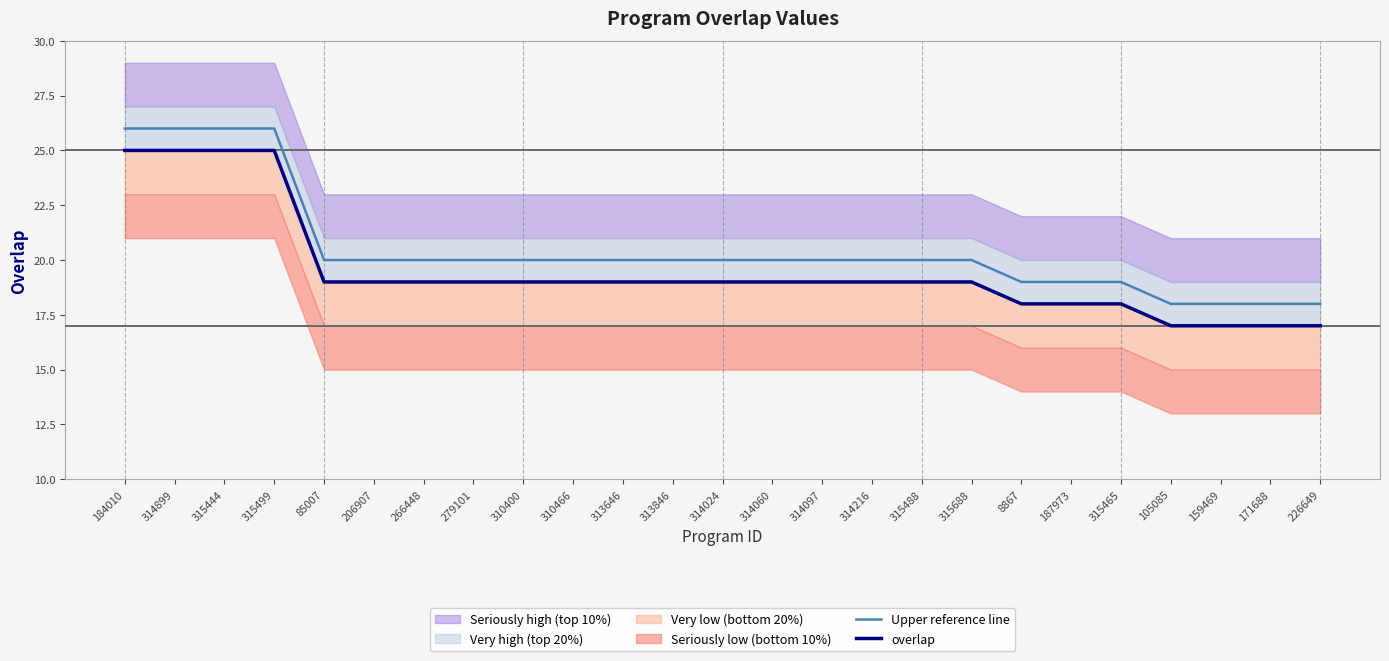

Between 187973 and 314060, which is larger?

314060